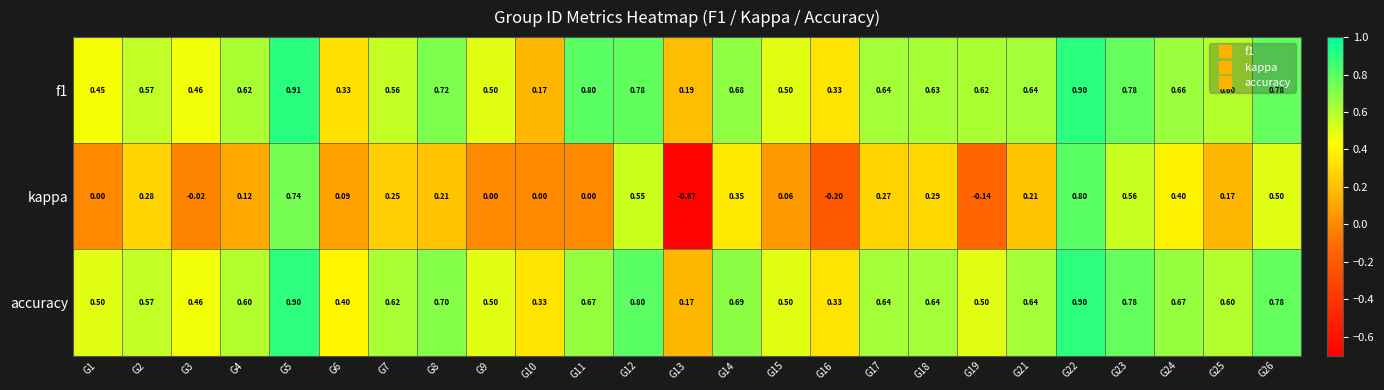

Count the number of categories in the chart.

25